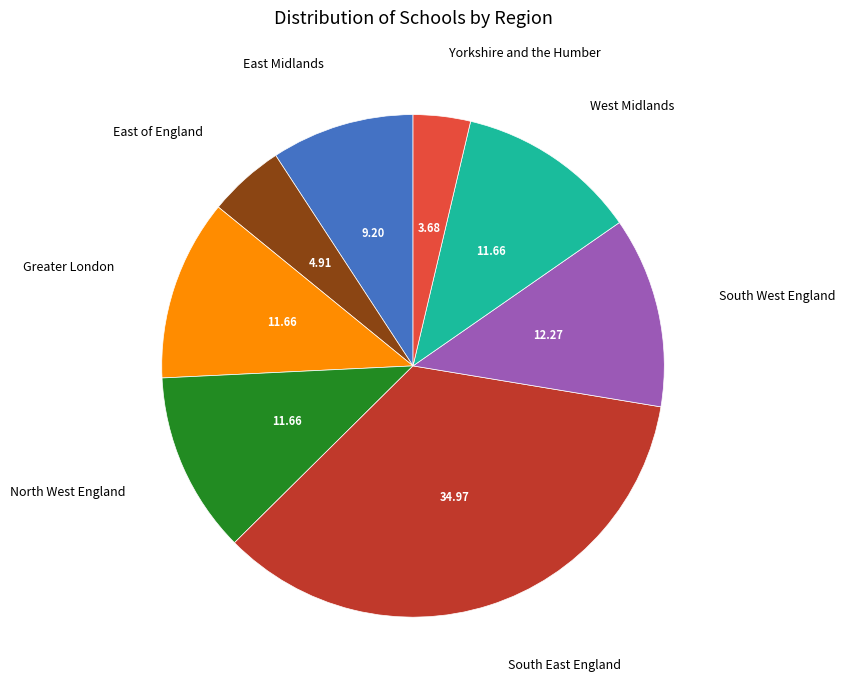

Is East Midlands the majority of the pie?

No